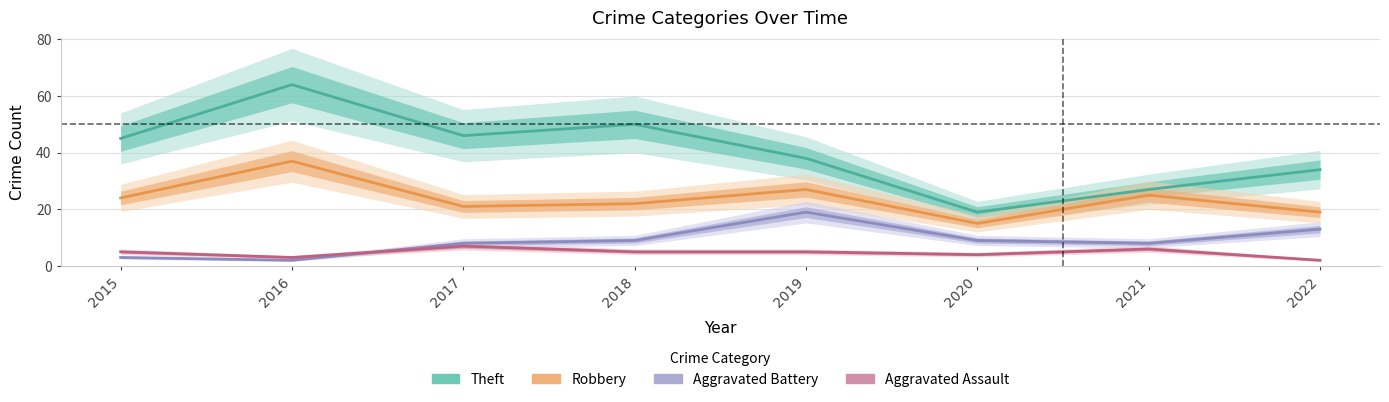

What is the difference between the Aggravated Battery values at 2015 and 2018?

6